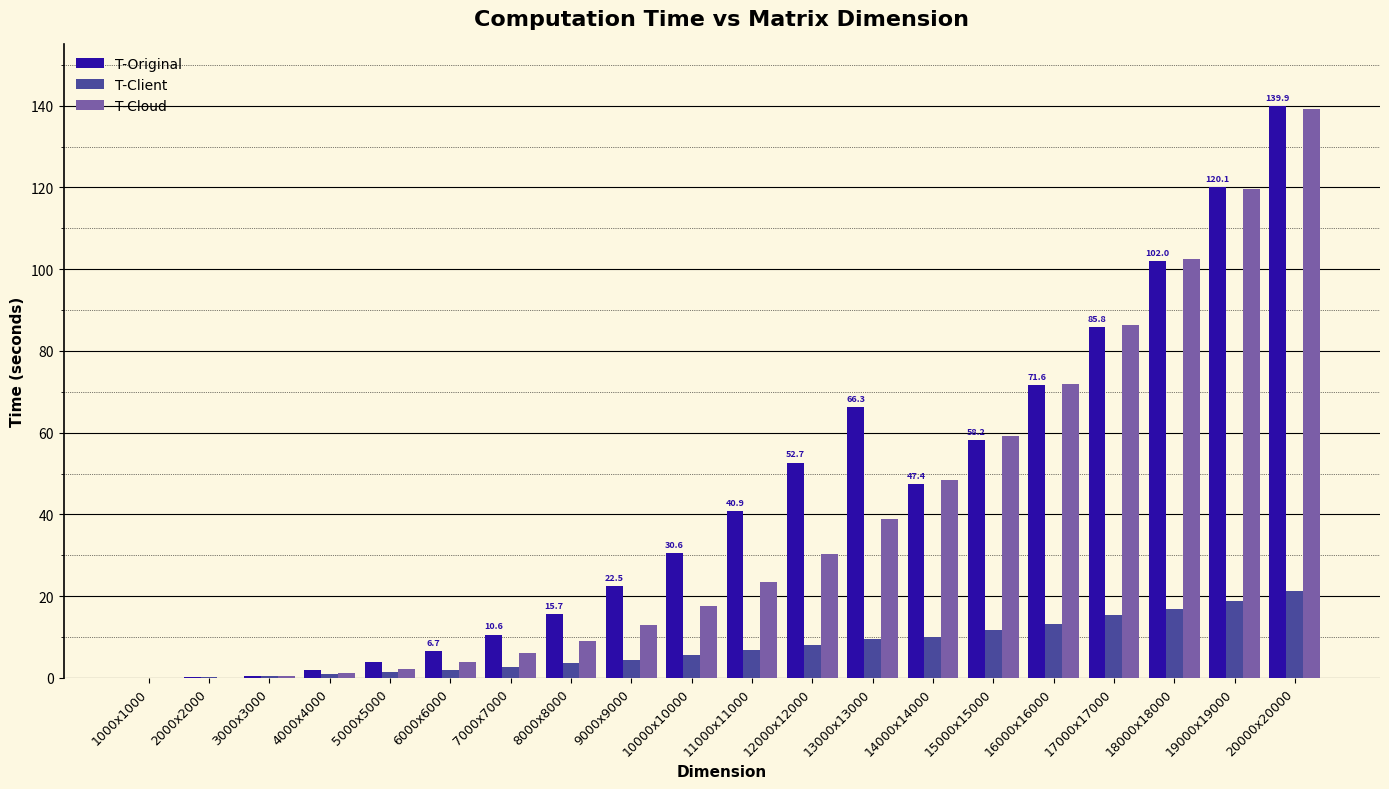

How many values in the T-Cloud series exceed 23?

10